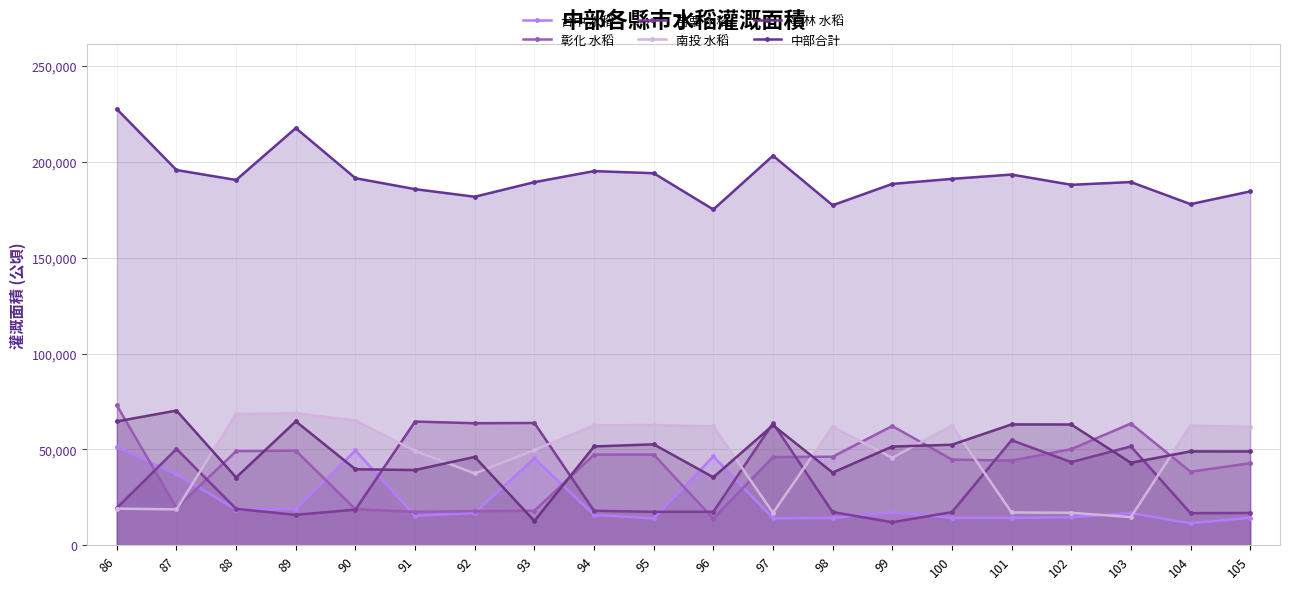

What are all the series names shown in the legend?

台中 水稻, 彰化 水稻, 苗栗 水稻, 南投 水稻, 雲林 水稻, 中部合計